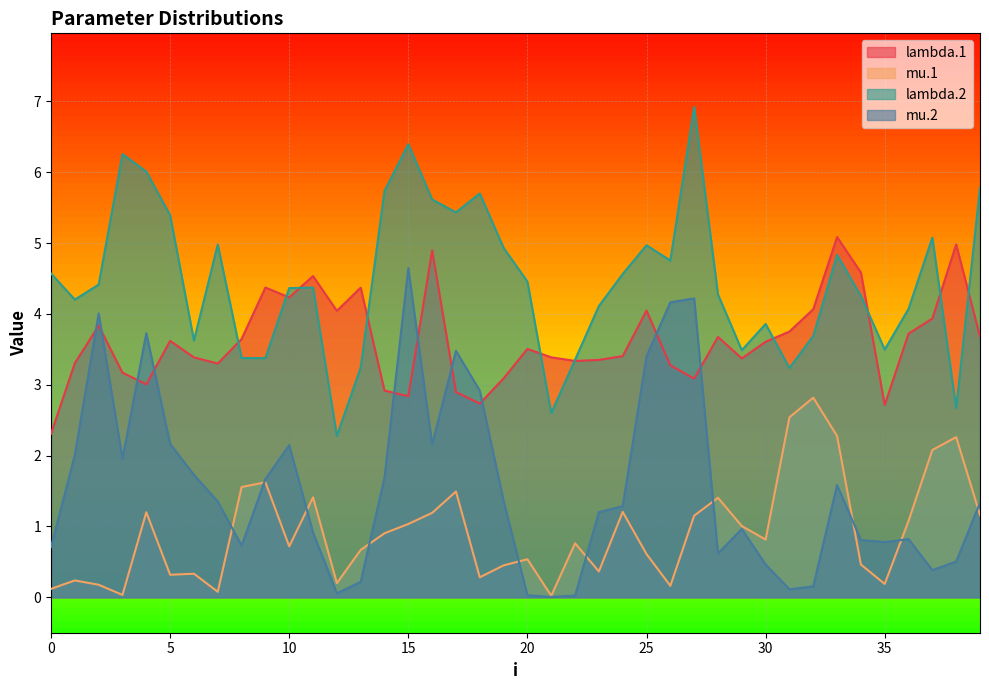

True or false: lambda.2 has a value of 3.4 at 9.

True